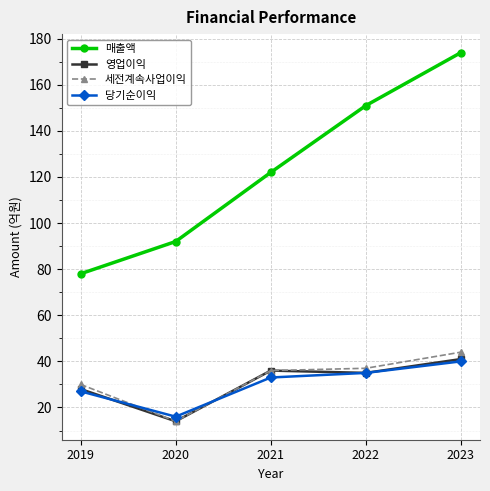

Is the value of 영업이익 at 2023 greater than the value of 매출액 at 2020?

No